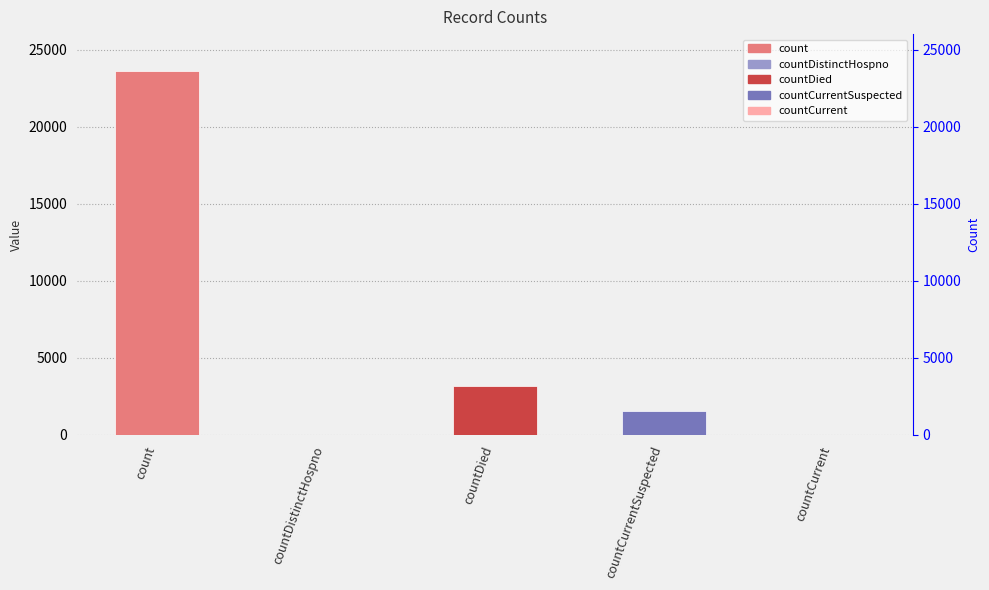

List the labels in order of value, smallest first.

countDistinctHospno, countCurrent, countCurrentSuspected, countDied, count